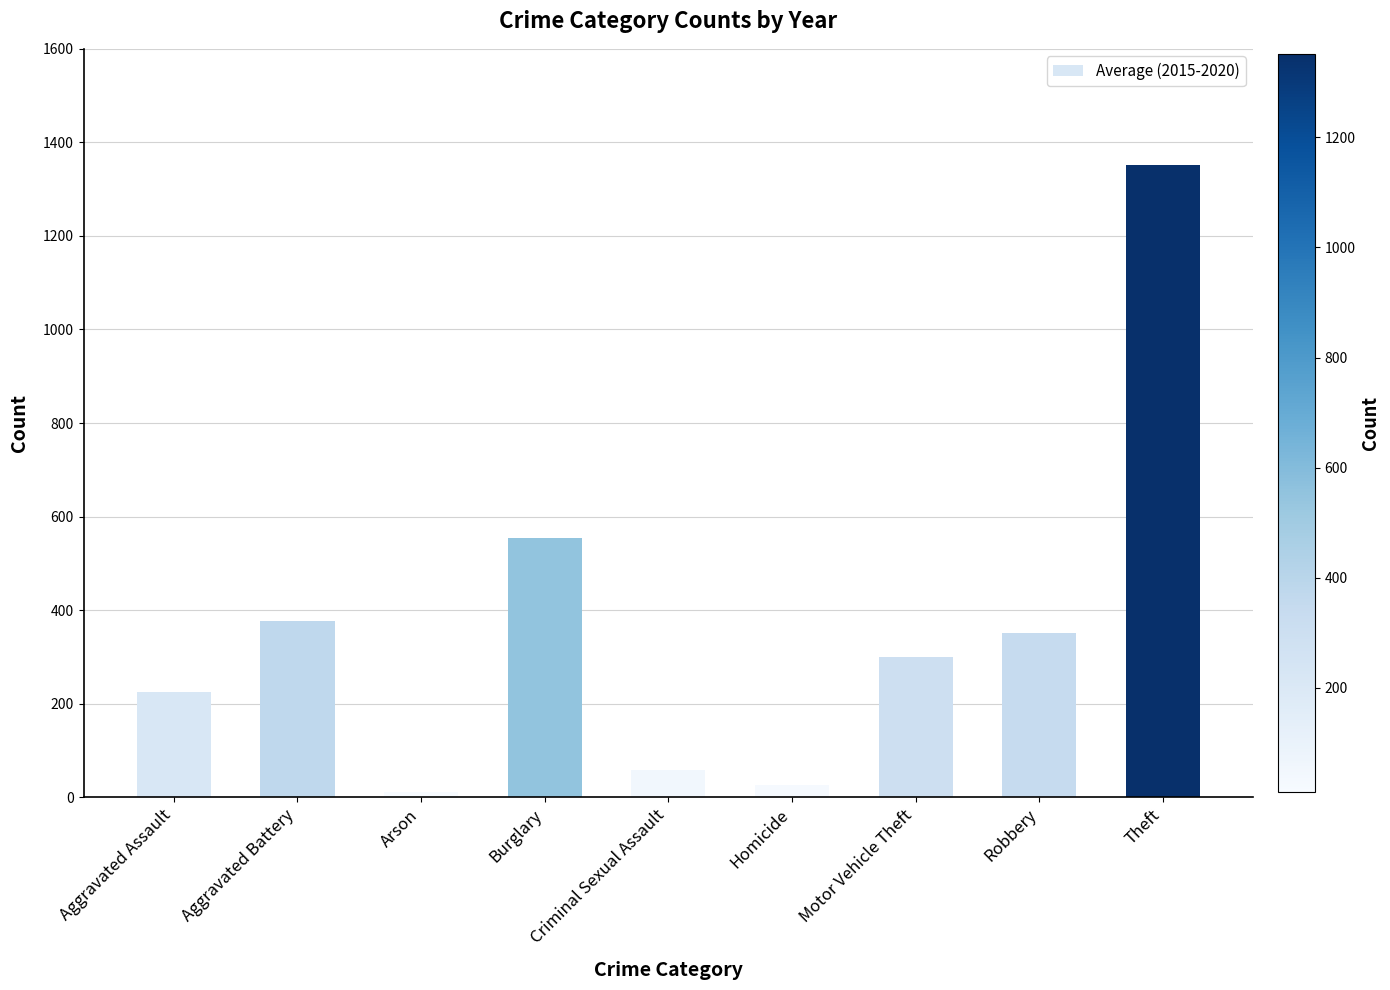

What position from the right is Burglary?

6